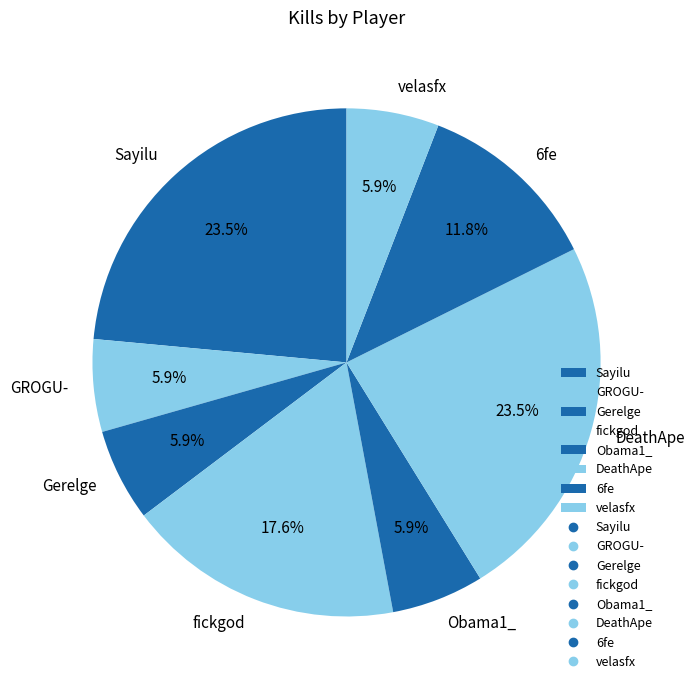

What percentage do DeathApe and GROGU- together represent?

29.4%